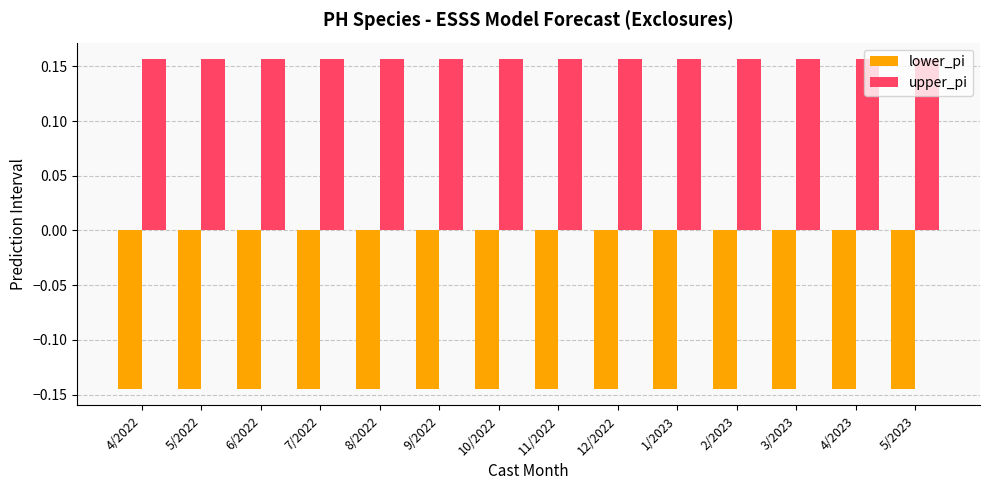

What is the difference between the highest and lowest values at 12/2022?

0.3